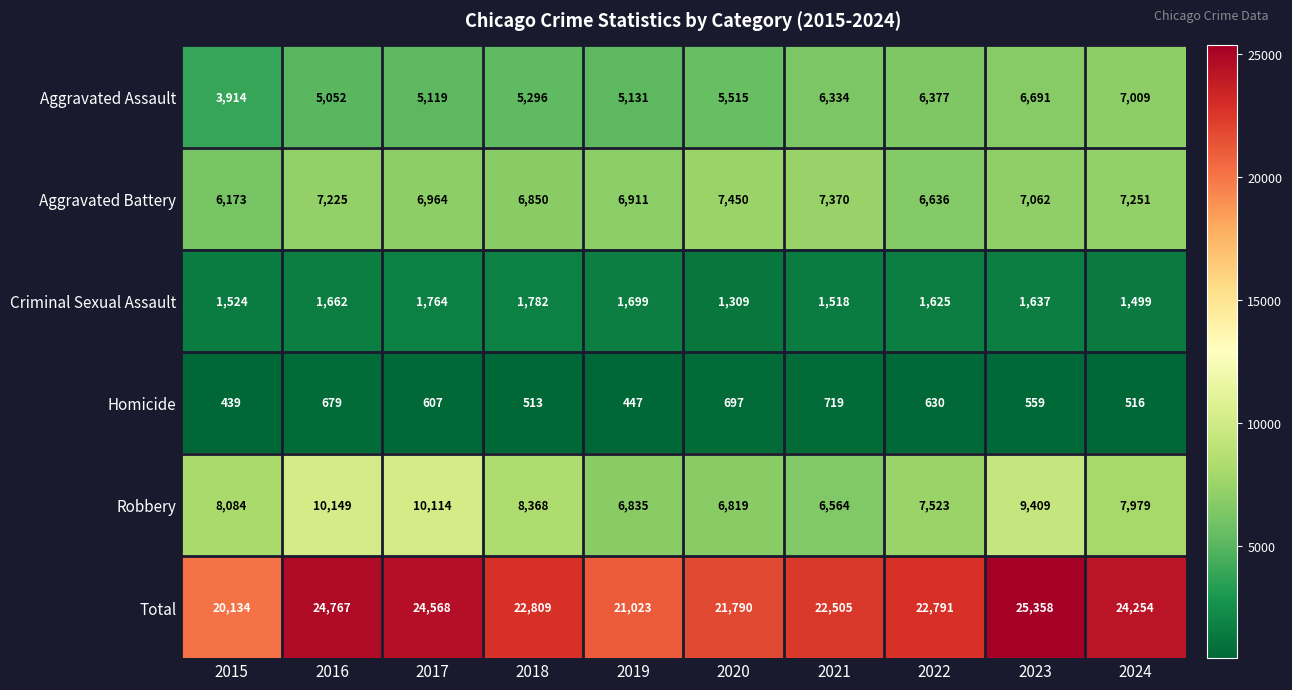

Rank the categories by Robbery value from lowest to highest.

2021, 2020, 2019, 2022, 2024, 2015, 2018, 2023, 2017, 2016